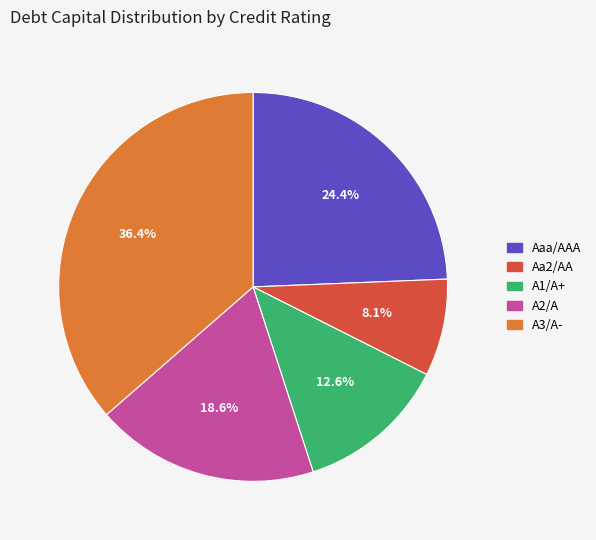

Which category has the smallest portion of the pie?

Aa2/AA